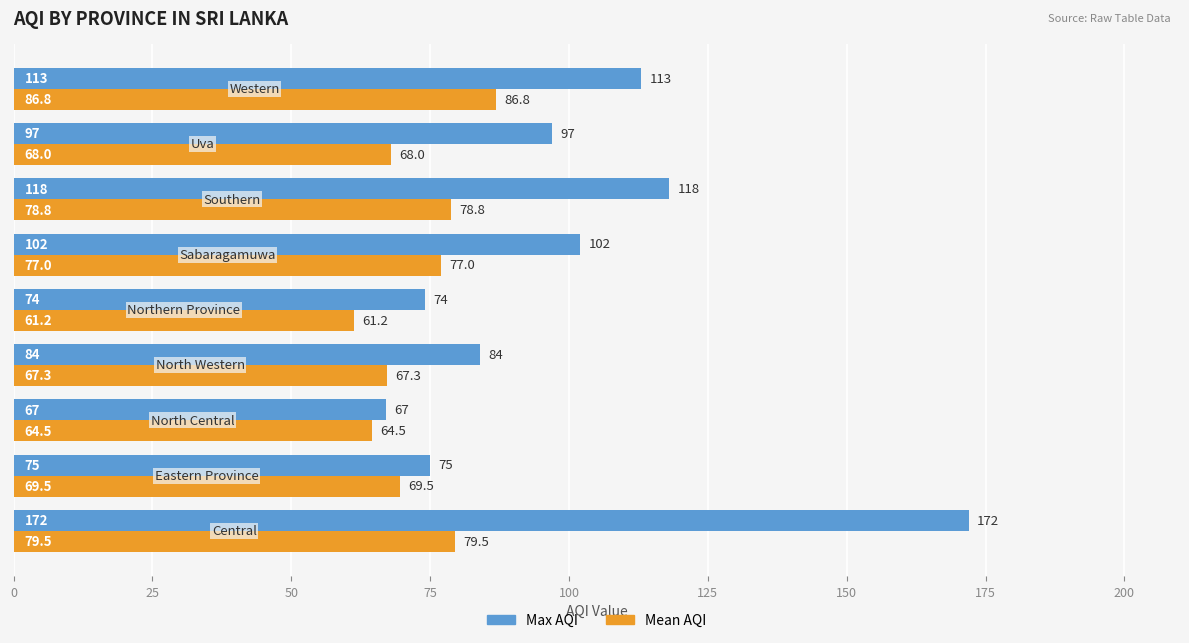

Rank the series by their average value, from lowest to highest.

Mean AQI, Max AQI